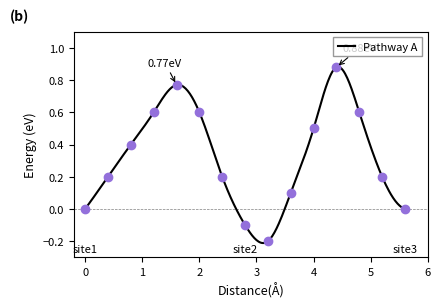

What is the difference between the values at 1.6 and 3.6?

0.7